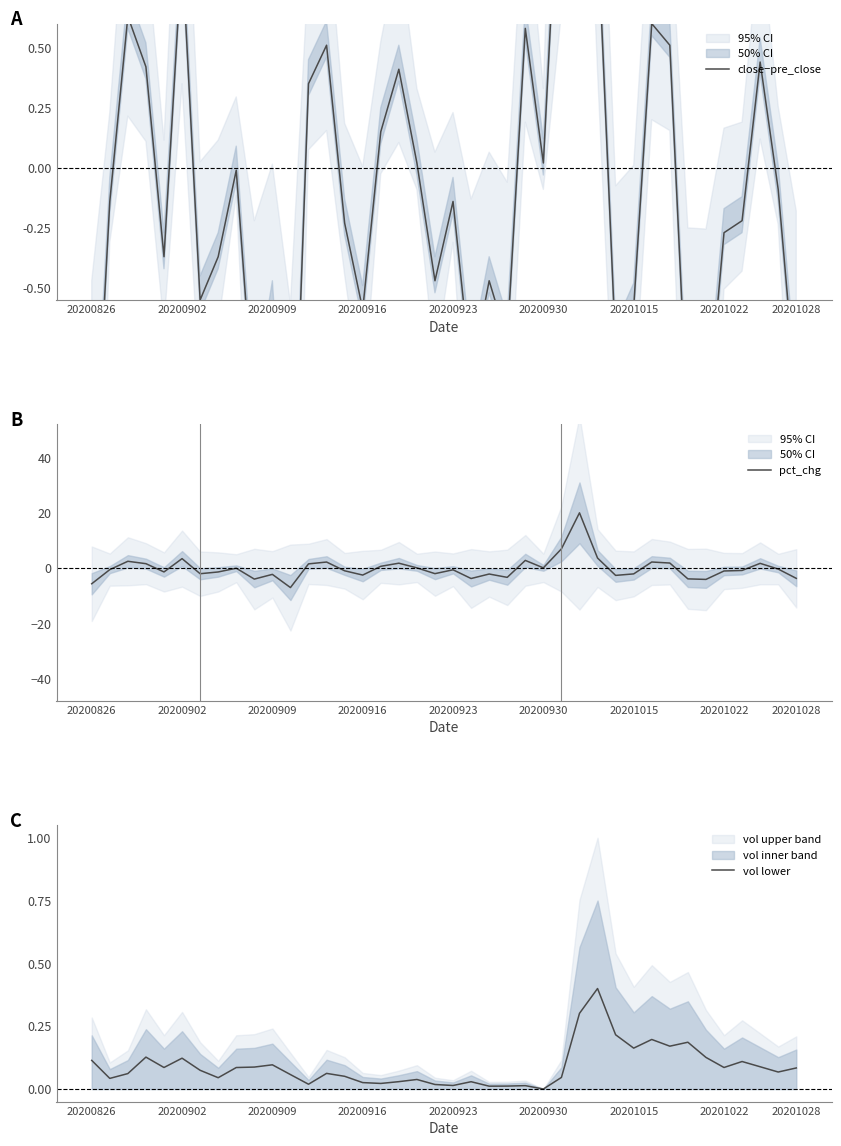

What is the average value of the pct_chg series?

-0.1